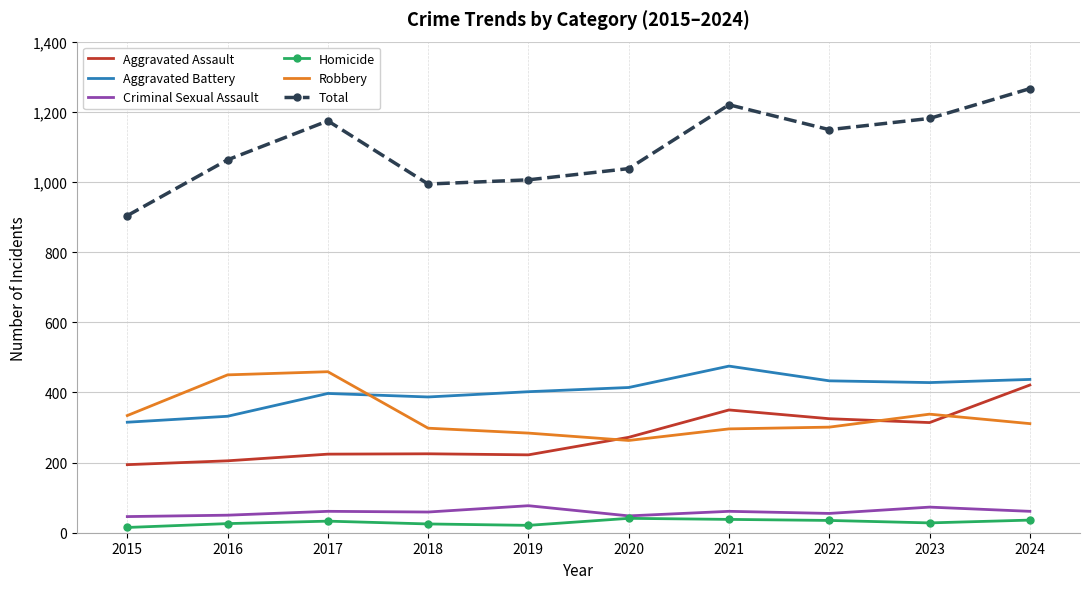

At which label does Total reach its peak?

2024